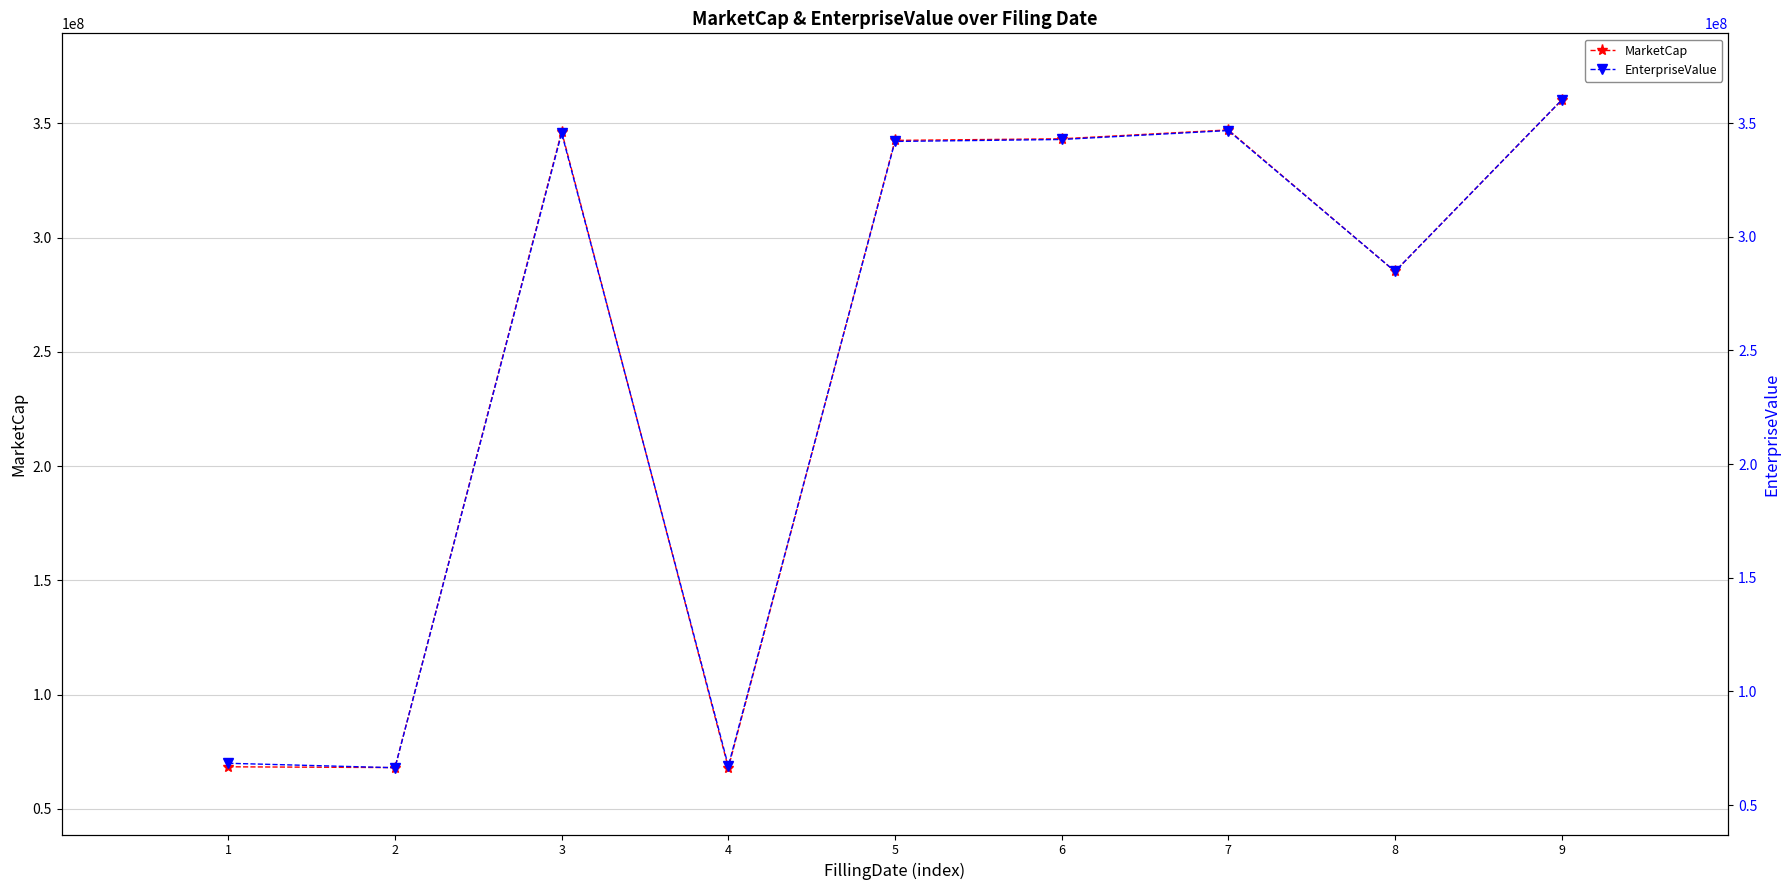

What is the greatest value displayed?

360229220.0